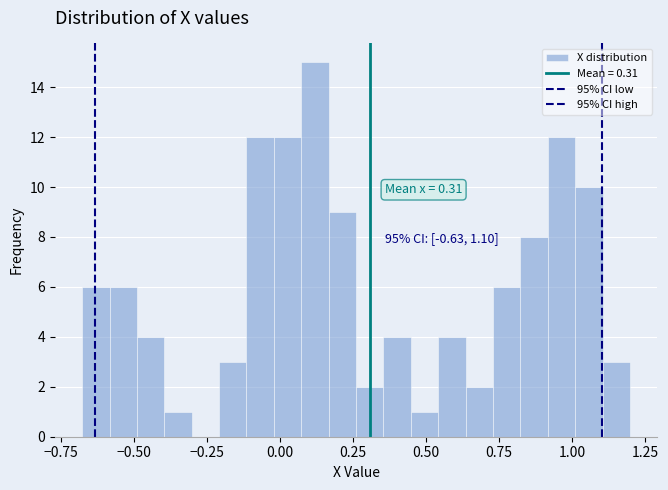

Around what value on the x-axis is the tallest bar? Give the approximate position of its centre, as read against the axis.

0.10